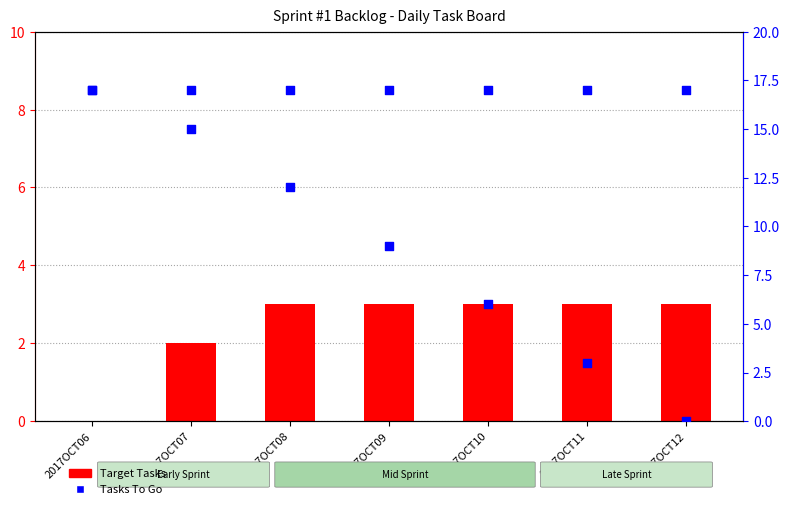

What is the total value across all series at 2017OCT10?

20